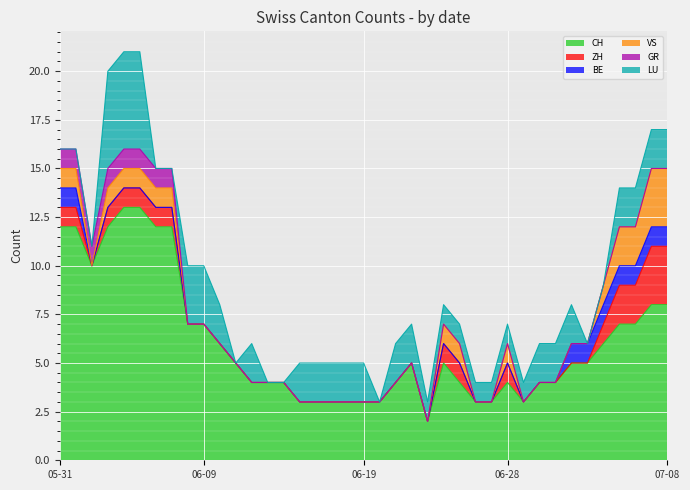

What are all the series names shown in the legend?

CH, ZH, BE, VS, GR, LU